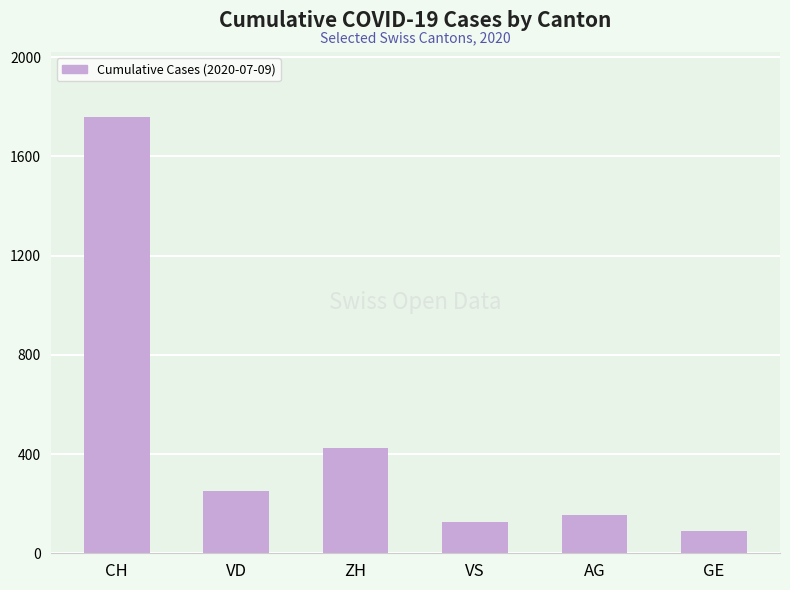

Rank the categories by value from highest to lowest.

CH, ZH, VD, AG, VS, GE